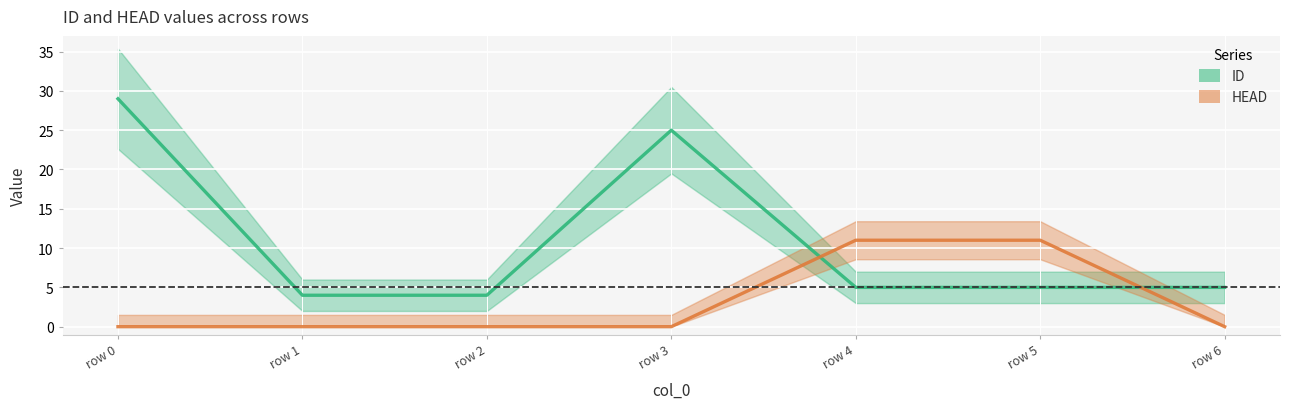

Rank the series by their maximum value, from highest to lowest.

ID, HEAD